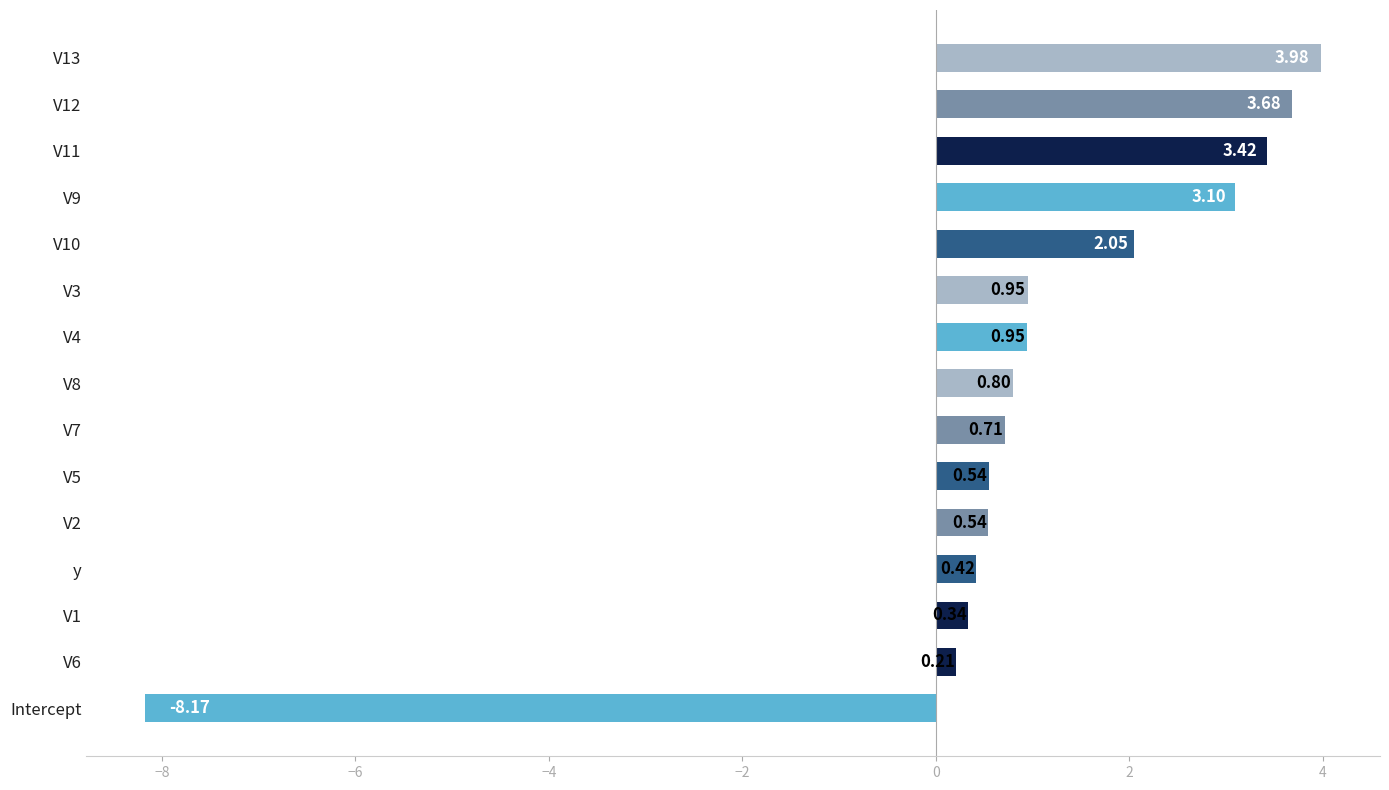

What is the difference between the values at Intercept and V6?

8.4